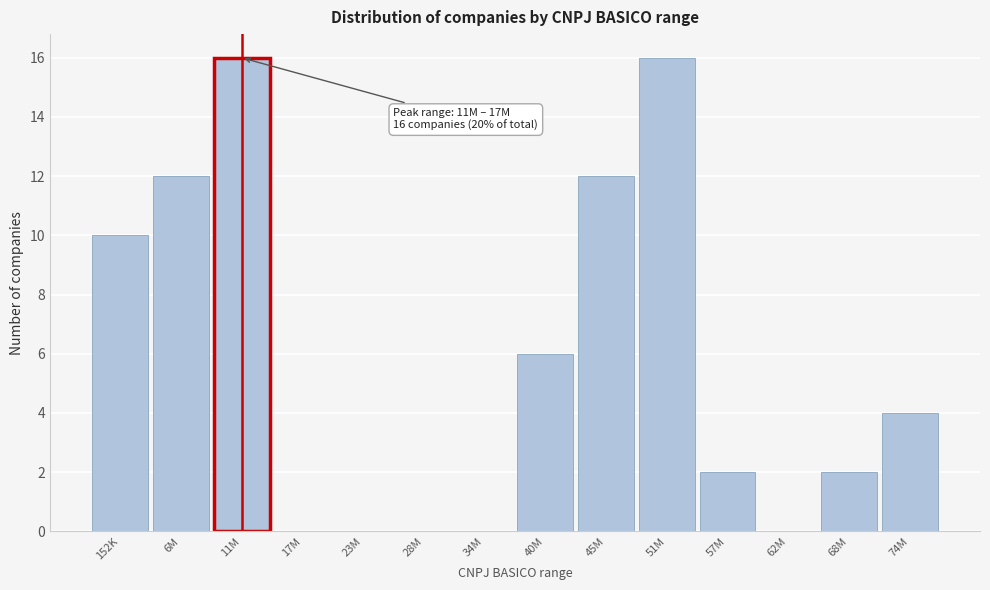

Reading left to right, transcribe all the data shown in this chart.

152K=10	6M=12	11M=16	17M=0	23M=0	28M=0	34M=0	40M=6	45M=12	51M=16	57M=2	62M=0	68M=2	74M=4